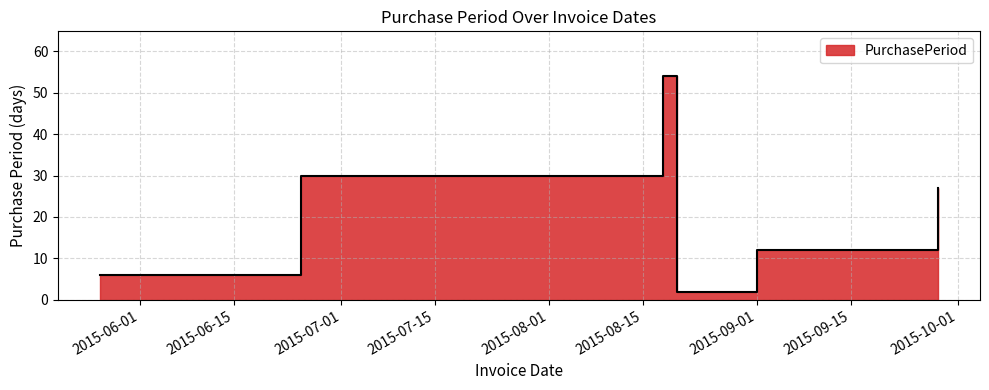

Count the number of values greater than 27.

2